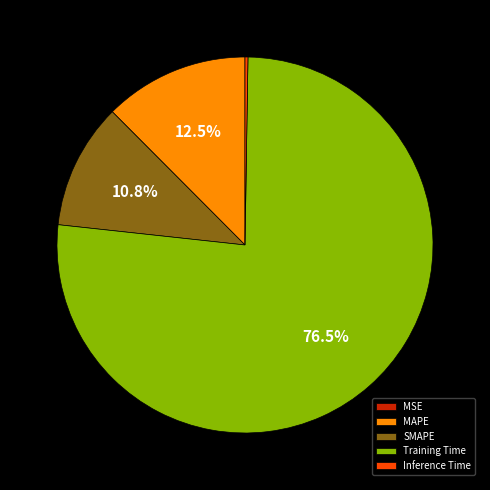

Which slice represents more than half of the pie?

Training Time